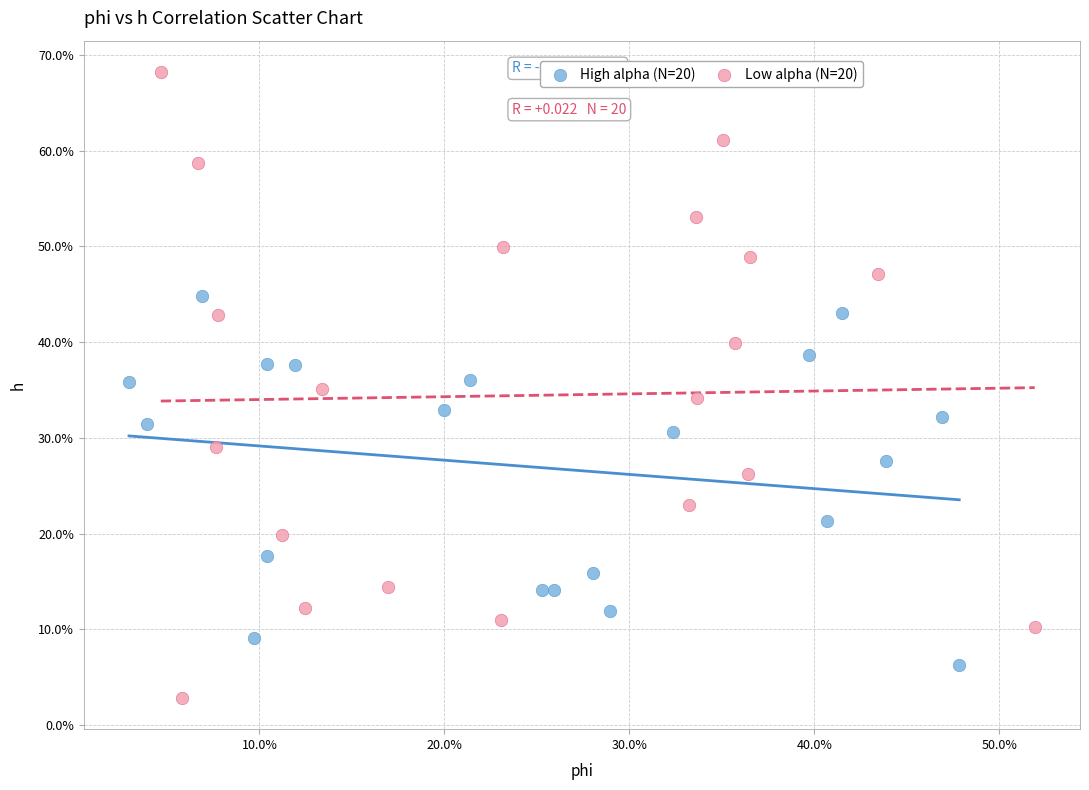

Which series contains the highest Y value?

Low alpha (N=20)